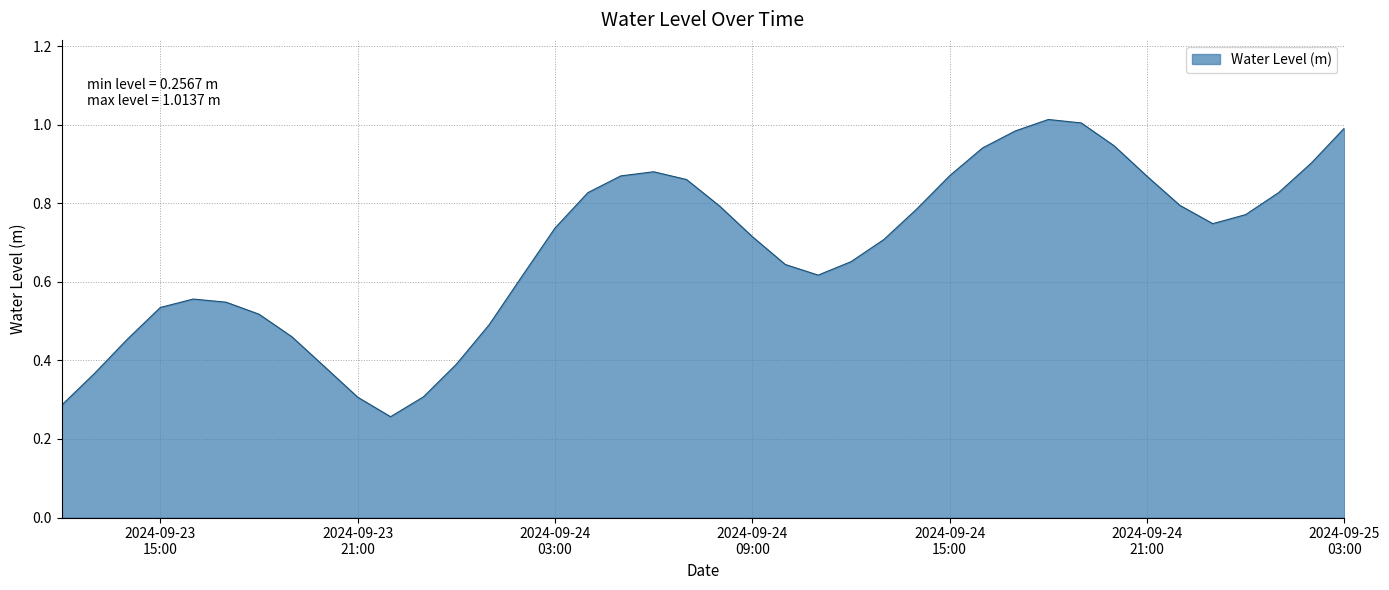

Reading left to right, extract all data points from this chart.

0.3	0.4	0.5	0.5	0.6	0.5	0.5	0.5	0.4	0.3	0.3	0.3	0.4	0.5	0.6	0.7	0.8	0.9	0.9	0.9	0.8	0.7	0.6	0.6	0.7	0.7	0.8	0.9	0.9	1.0	1.0	1.0	0.9	0.9	0.8	0.7	0.8	0.8	0.9	1.0